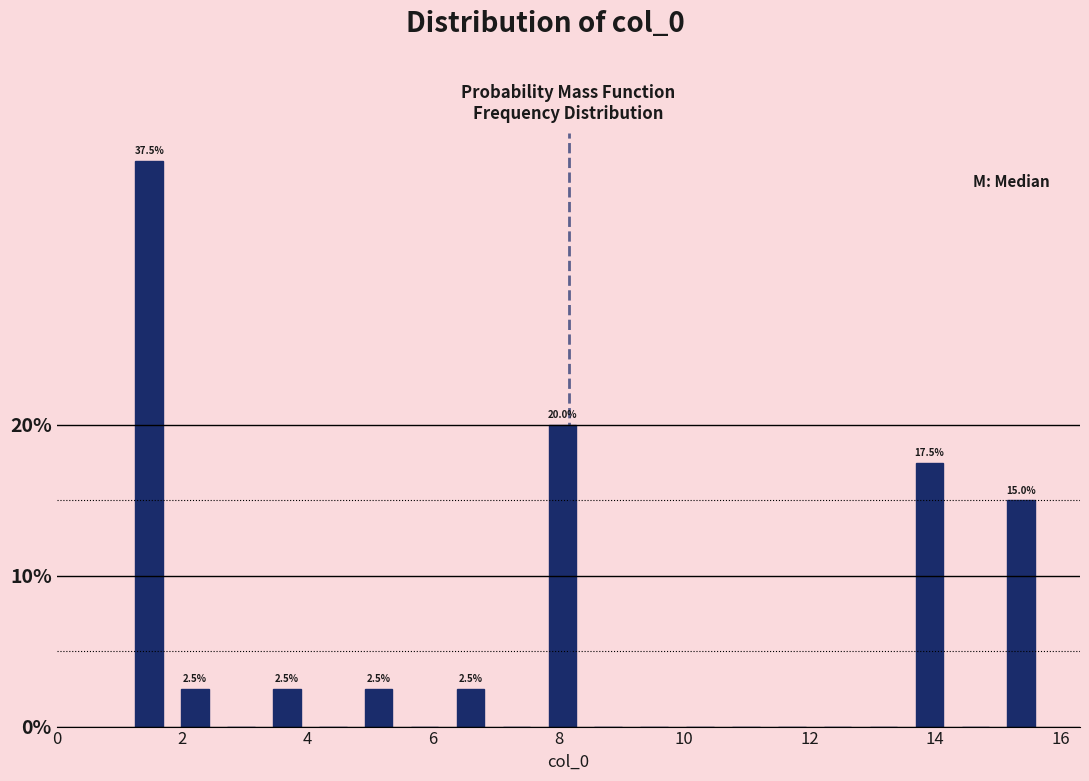

Around what value on the x-axis is the tallest bar? Give the approximate position of its centre, as read against the axis.

1.4